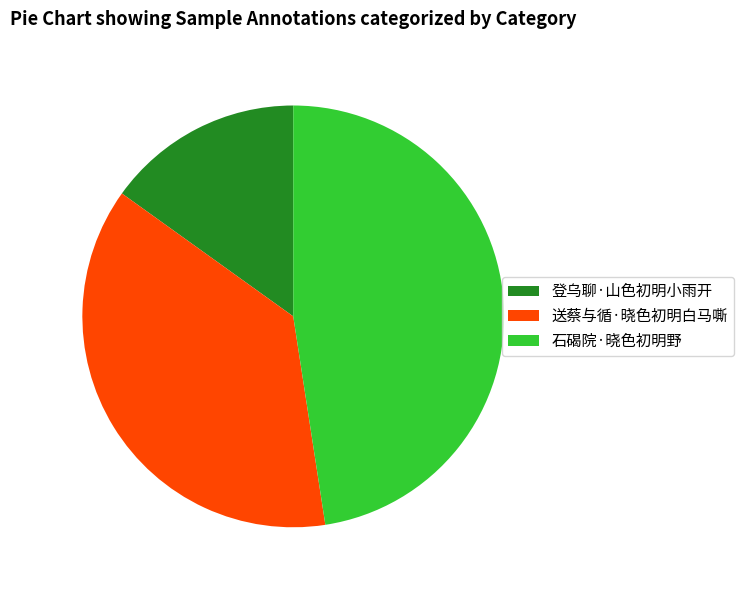

Is it true that 送蔡与循·晓色初明白马嘶 is 28% of the pie?

False